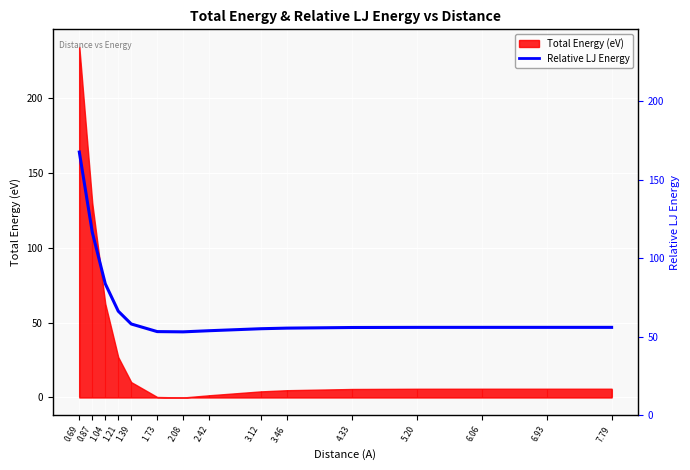

At which label does the data first exceed 46?

0.69